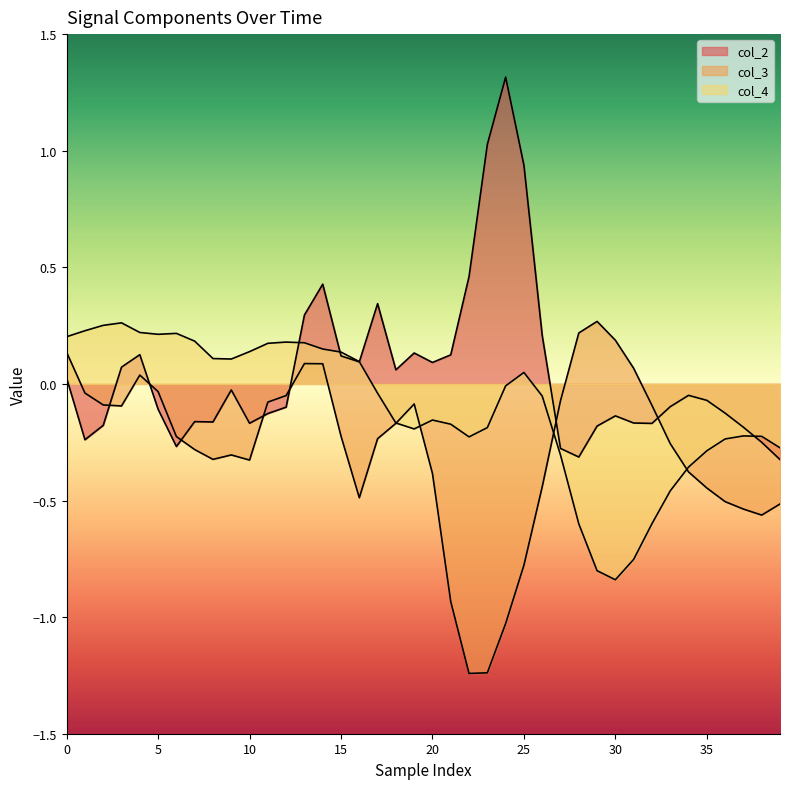

Which series has the widest spread of values?

col_2